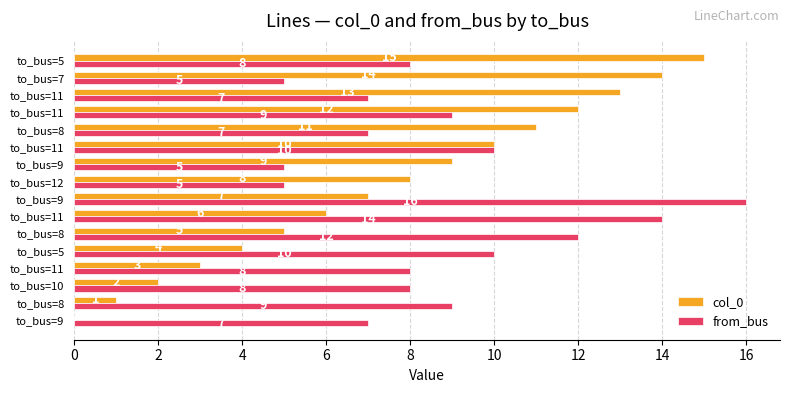

Reading left to right, what are all the values shown in this chart?

col_0: 0	1	2	3	4	5	6	7	8	9	10	11	12	13	14	15
from_bus: 7	9	8	8	10	12	14	16	5	5	10	7	9	7	5	8